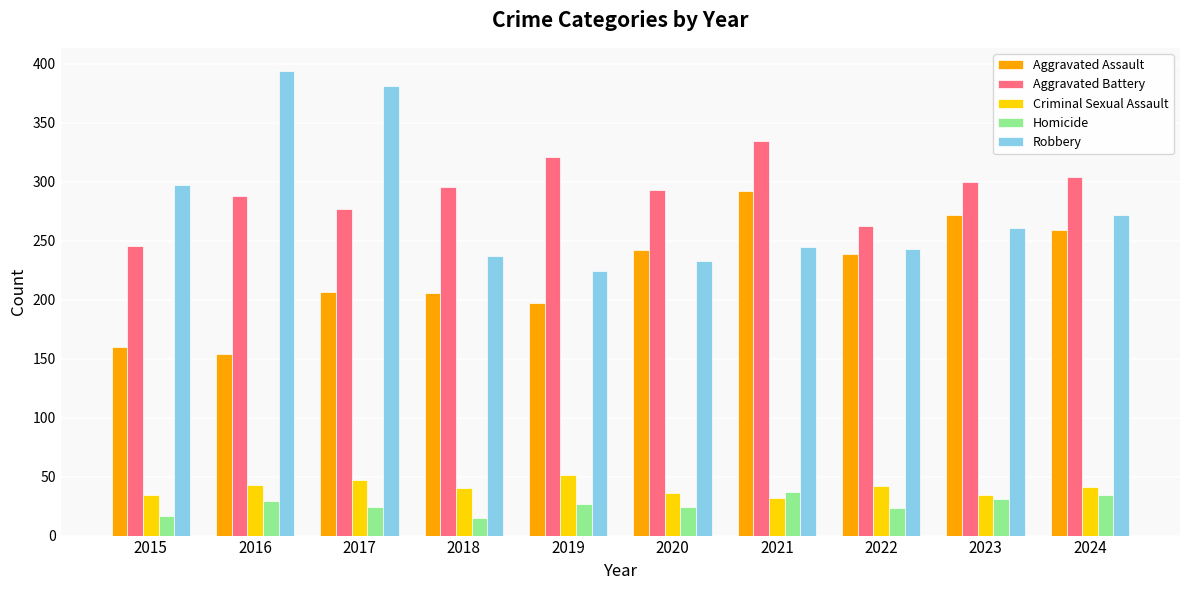

At how many categories does at least one series exceed 172?

10